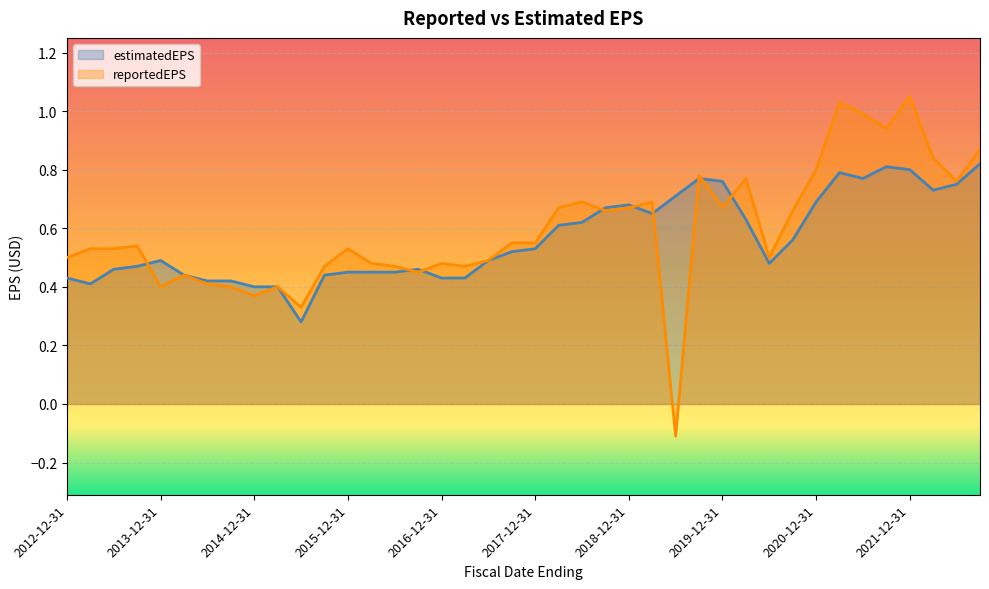

What is the total value across all series at 2020-12-31?

1.5